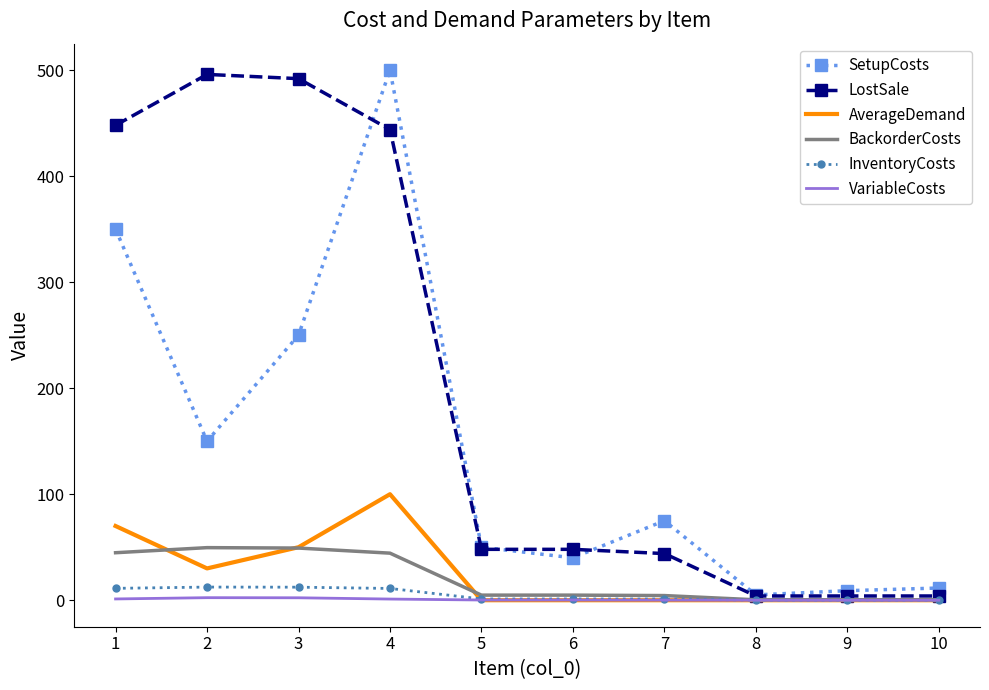

Count the number of data series in this chart.

6